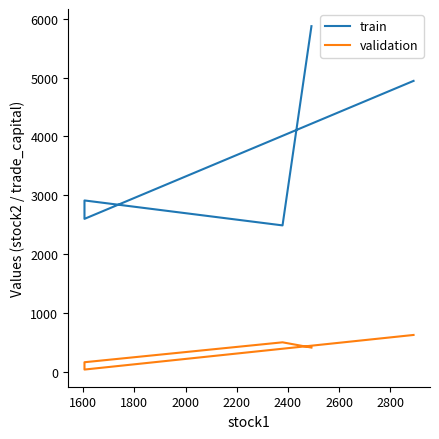

Which series has the widest spread of values?

train